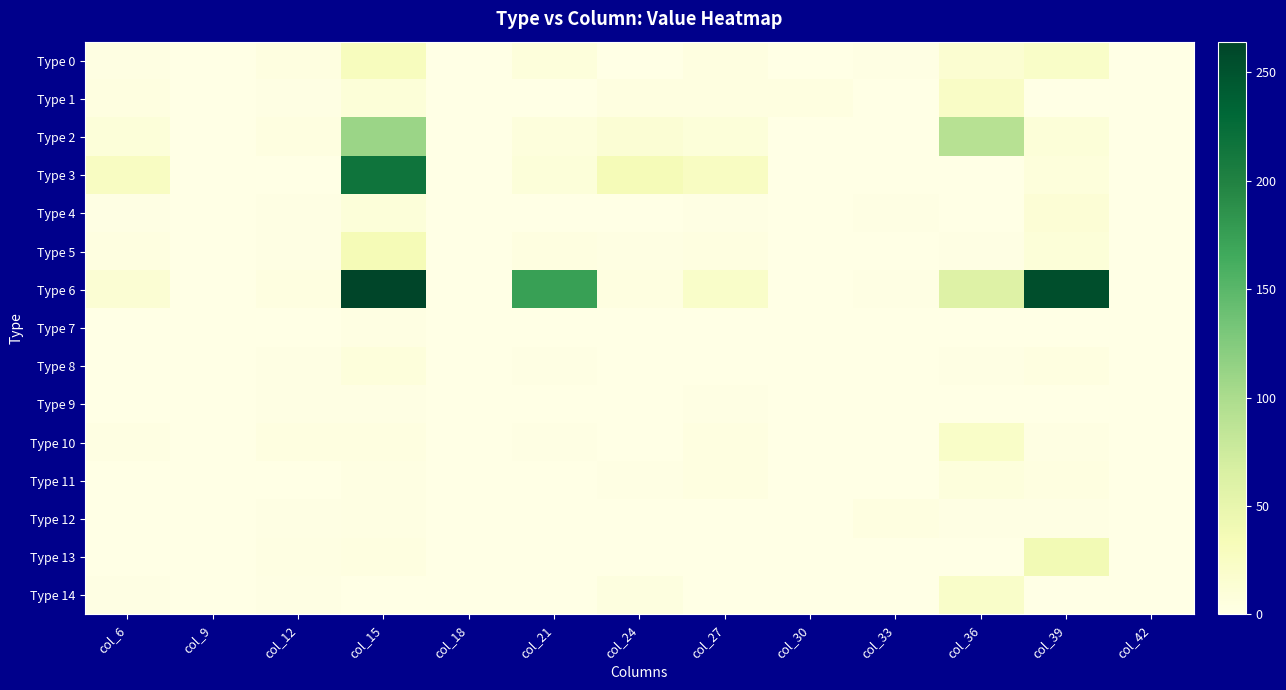

What is the total value across all series at col_6?

66.4